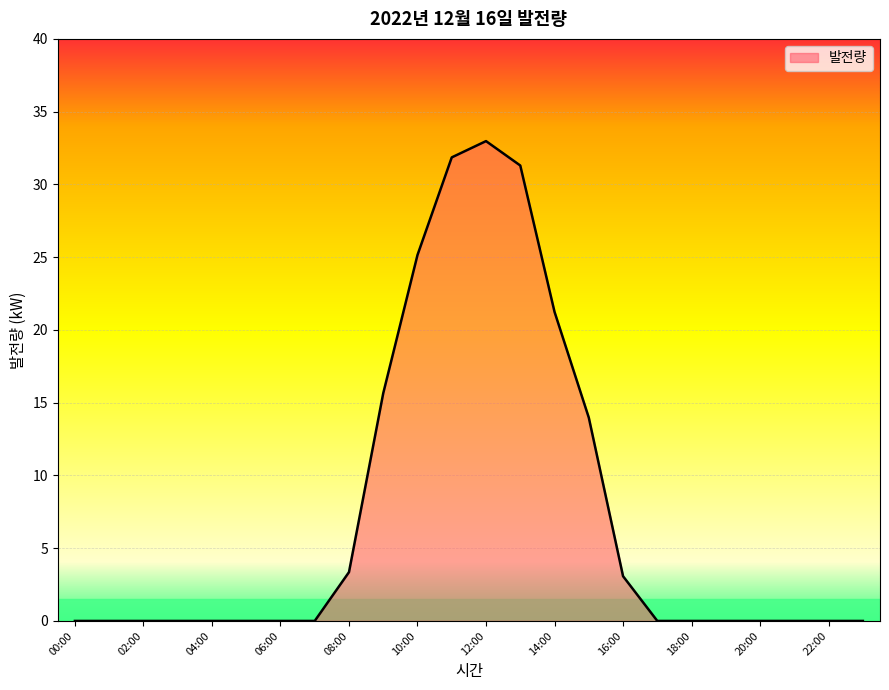

What is the difference between the maximum and minimum values?

33.0